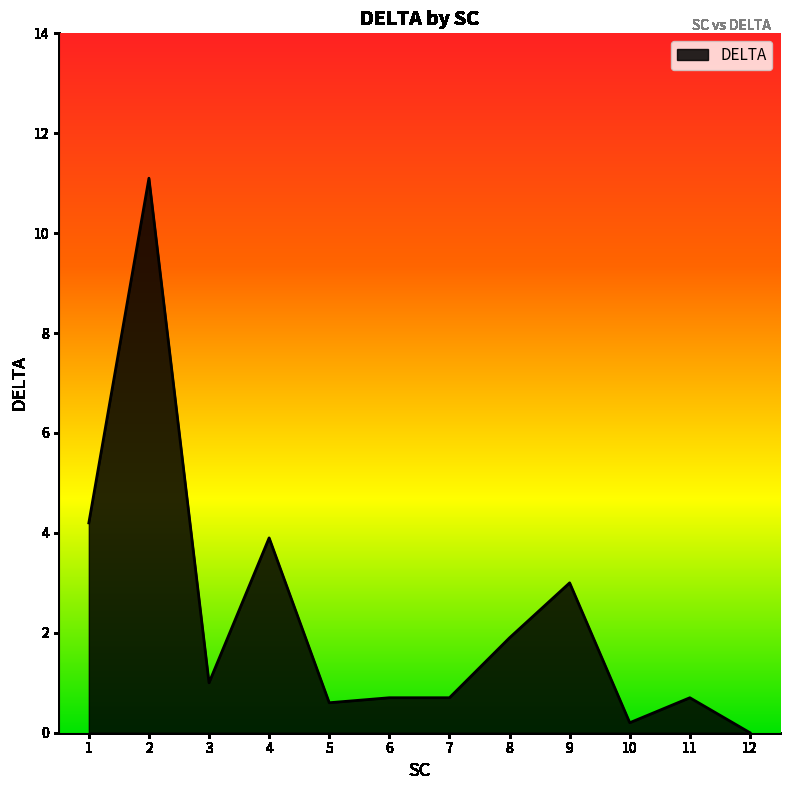

Which category has the highest value across all series?

2